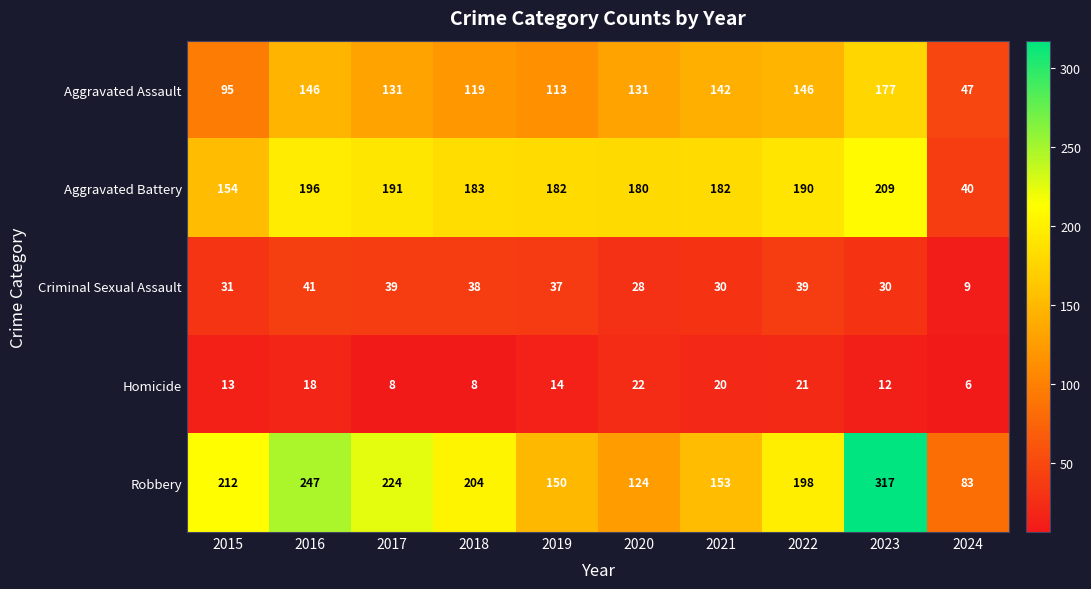

Between 2018 and 2022, which series saw the biggest shift?

Aggravated Assault